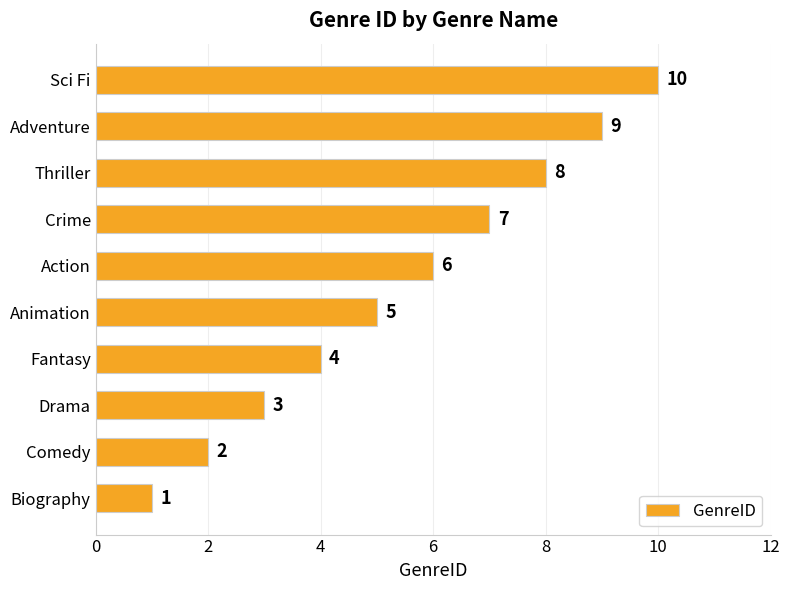

The chart shows a value of 2 at Drama. True or false?

False